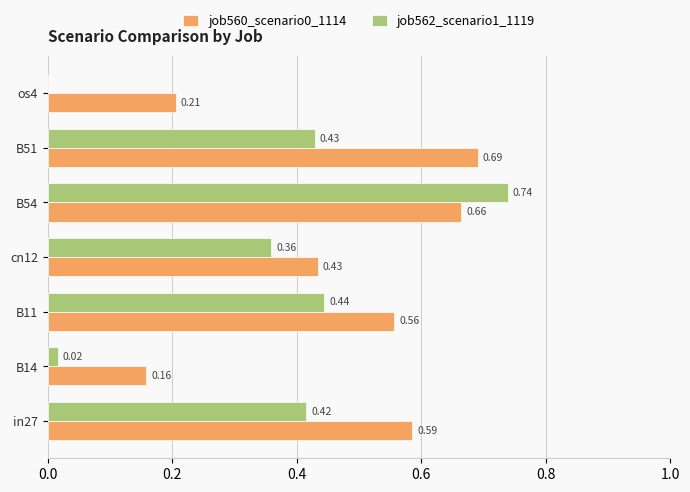

What is the total value across all series at B51?

1.1